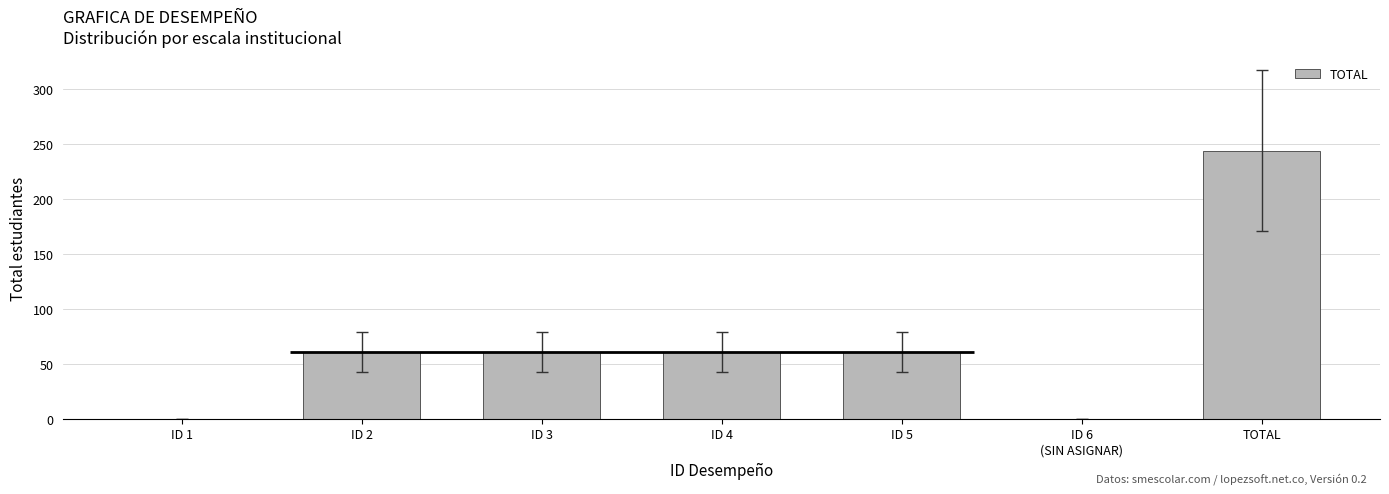

At which label does the data first exceed 61?

TOTAL